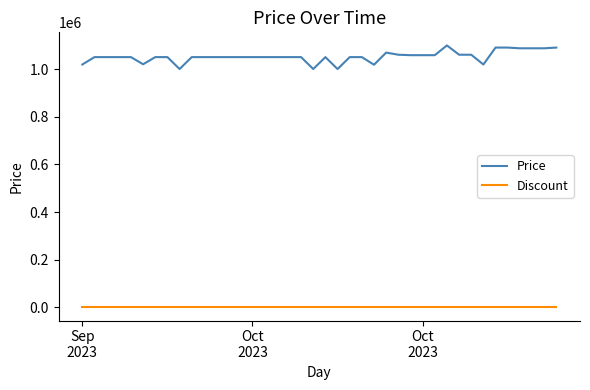

List the series in order of their overall mean, highest first.

Price, Discount